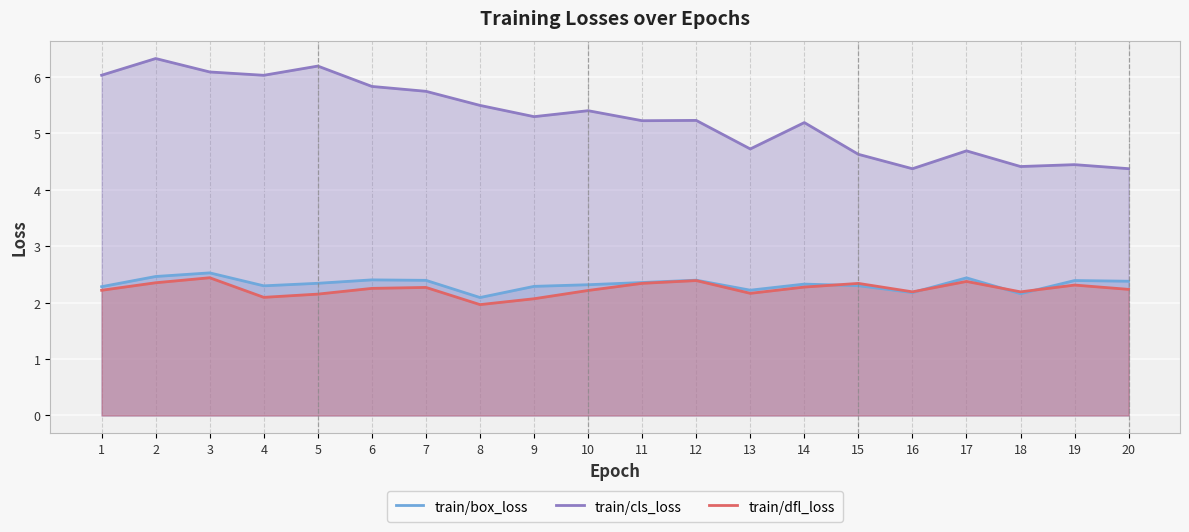

What are all the series names shown in the legend?

train/box_loss, train/cls_loss, train/dfl_loss